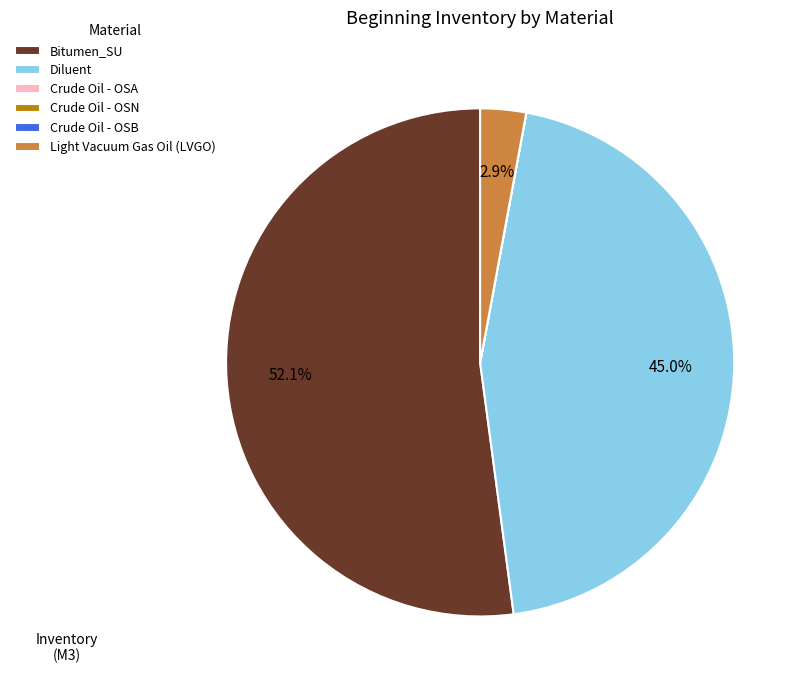

Is Bitumen_SU the majority of the pie?

Yes